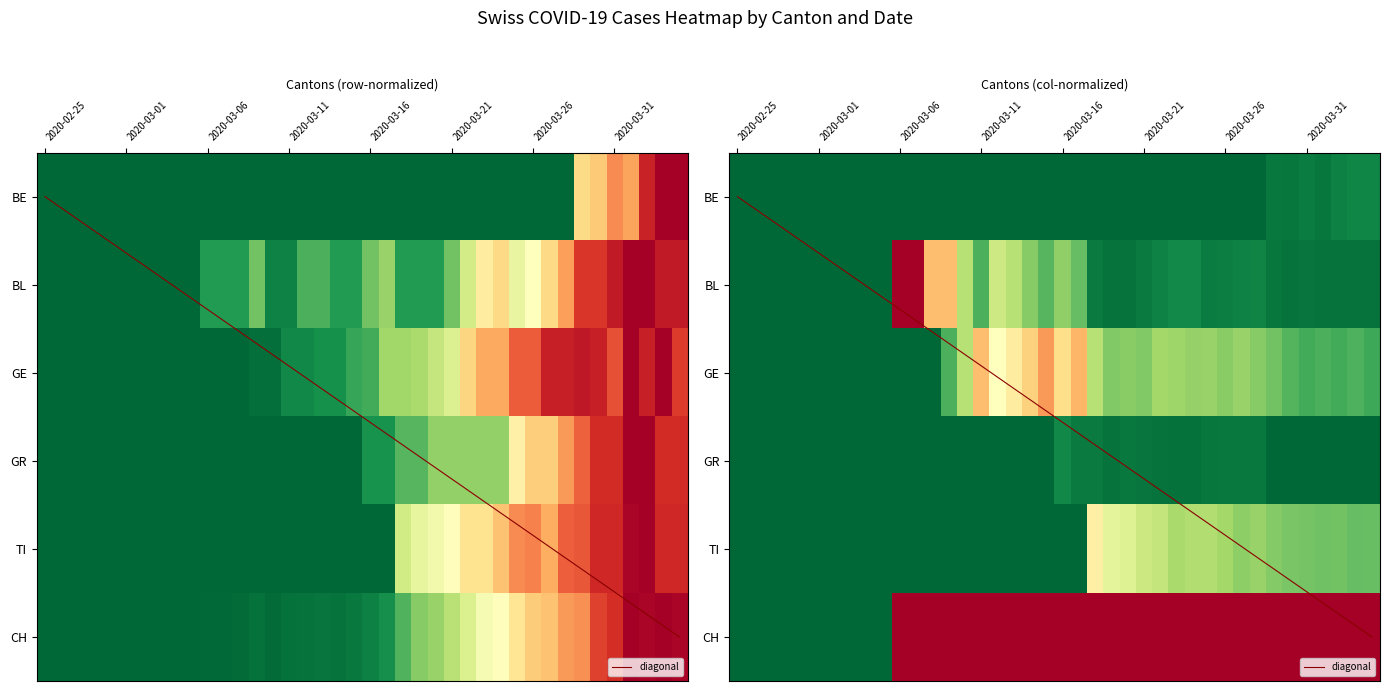

The value of TI at 2020-02-25 is 0.6. True or false?

False